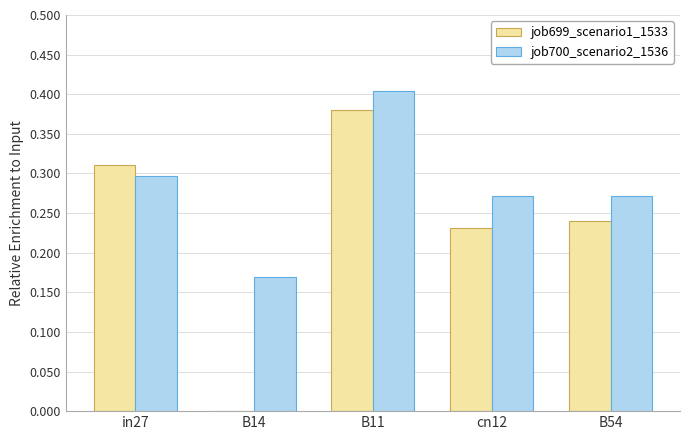

What is the sum of all job699_scenario1_1533 values?

1.2